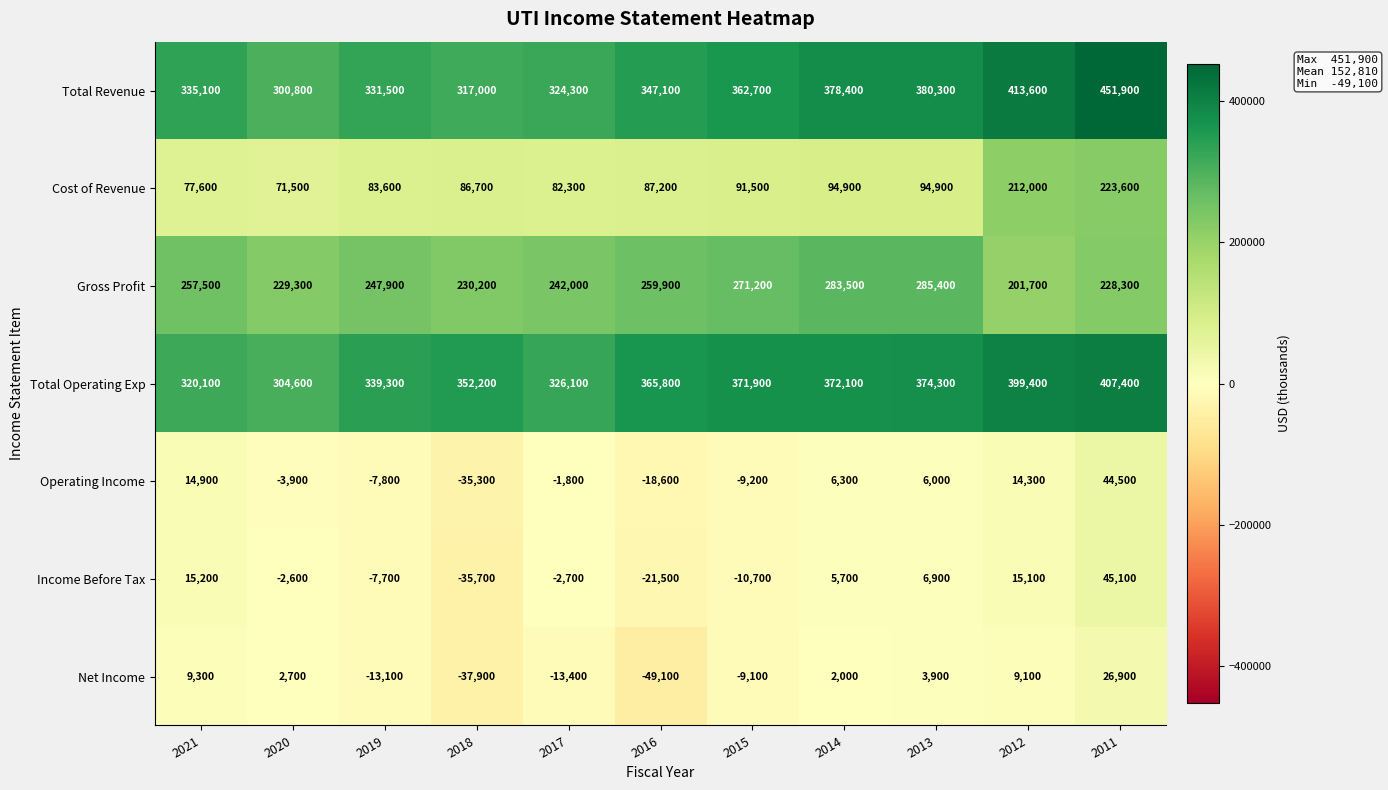

What is the sum of all Total Operating Exp values?

3933200